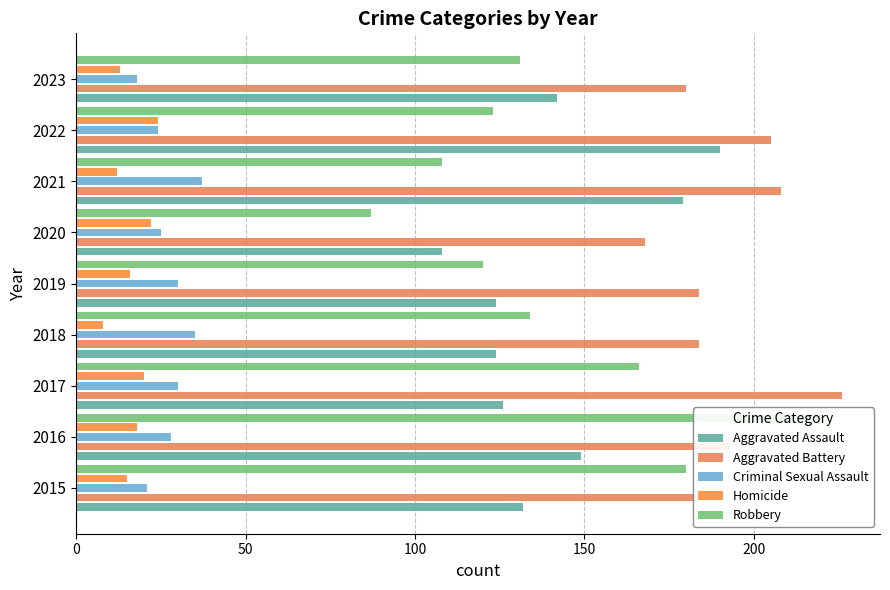

Rank the series at 2018 from lowest to highest value.

Homicide, Criminal Sexual Assault, Aggravated Assault, Robbery, Aggravated Battery